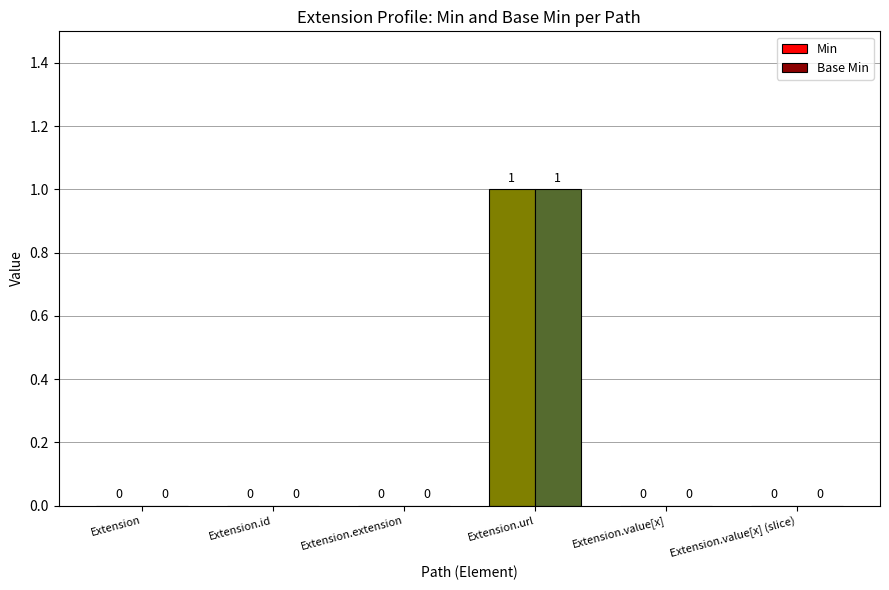

True or false: Min has a value of 0 at Extension.extension.

True